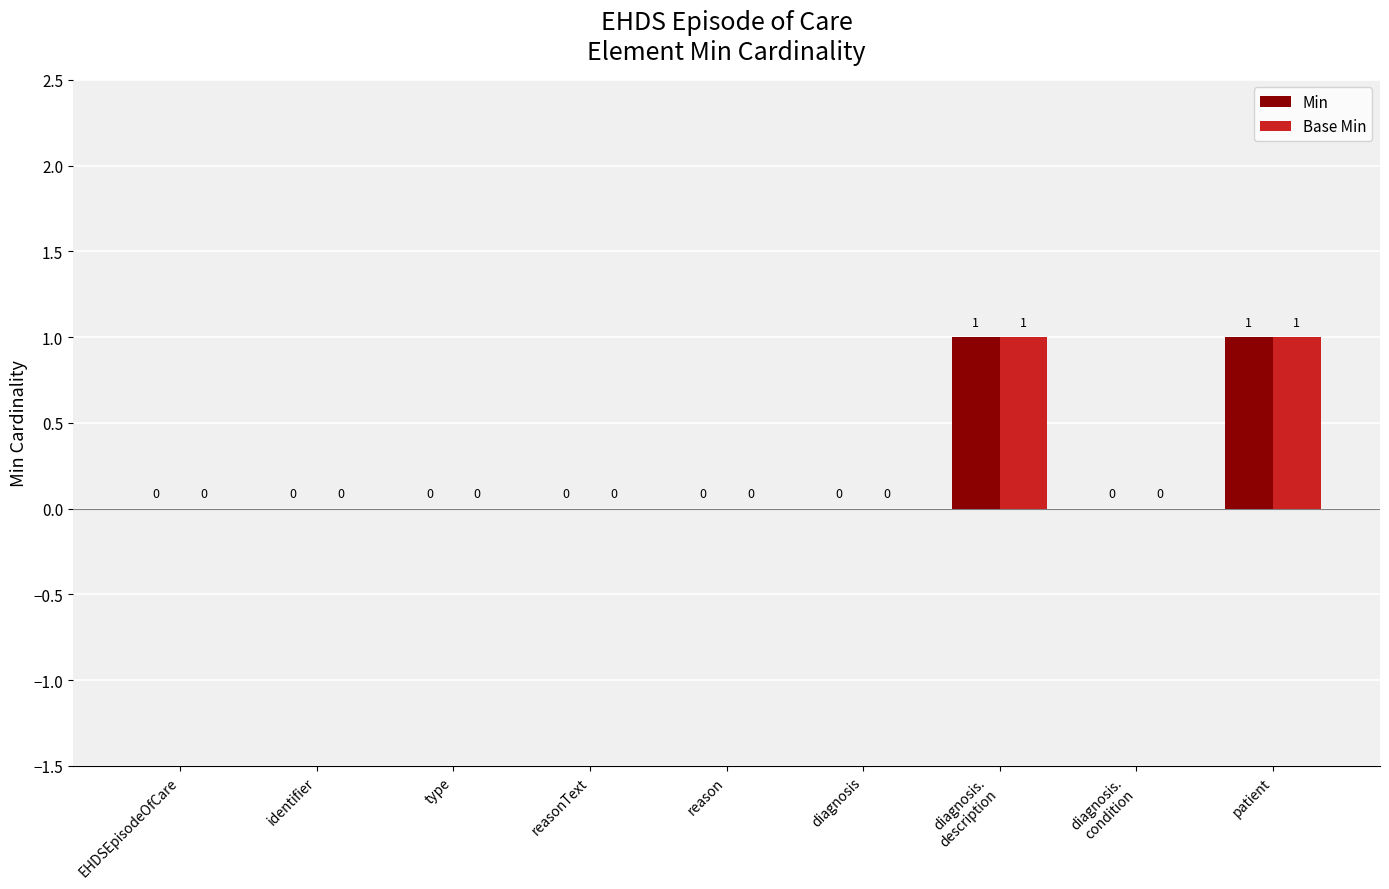

How many Min values are between 0 and 1?

9